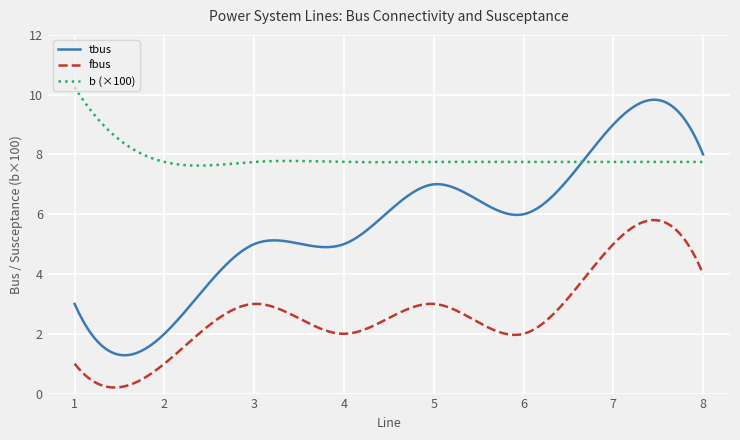

What is the lowest value of the b (×100) series?

7.6